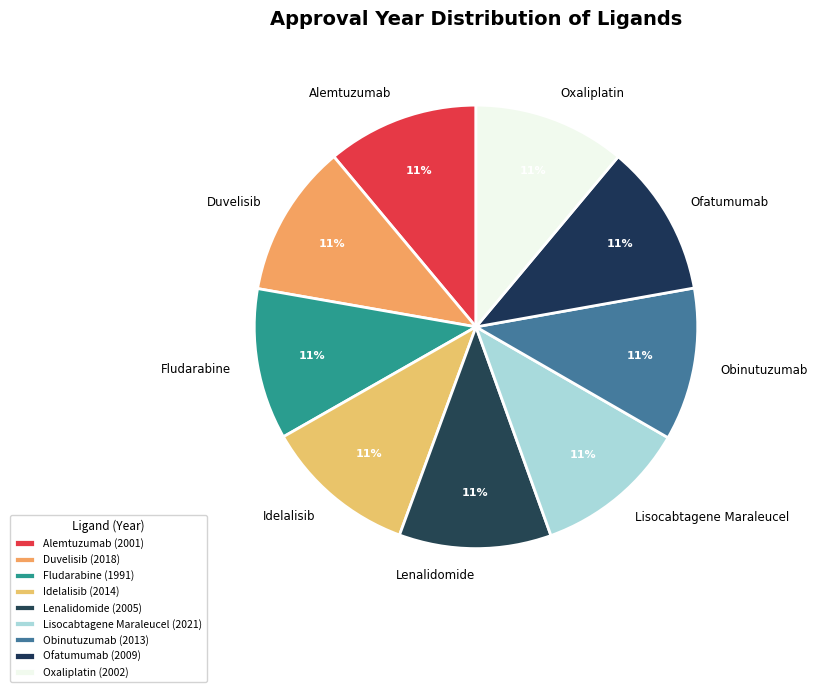

True or false: Alemtuzumab accounts for 1% of the total.

False